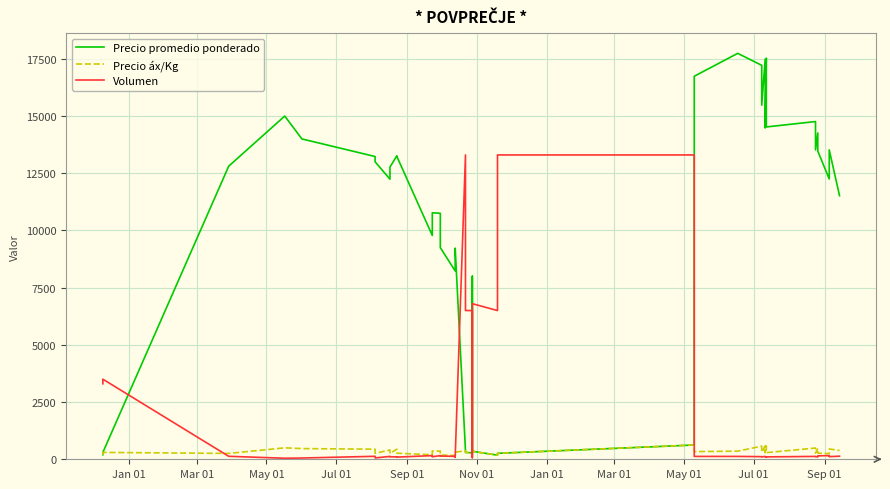

Reading left to right, what are all the values shown in this chart?

Precio promedio ponderado: 200	300	12808	15000	14000	13231	13000	12240	12773	13262	13237	9781	10773	10750	9250	8231	9229	375	300	280	8000	350	180	260	624	16740	17740	17217	15476	17480	14478	17529	14524	14760	13522	14262	13467	12250	13522	11519
Precio áx/Kg: 200	300	256	500	467	441	260	408	255	442	265	196	359	358	185	165	308	375	300	280	267	350	180	260	624	335	355	574	310	583	290	584	290	492	270	475	269	245	451	384
Volumen: 3300	3500	130	45	55	130	60	125	110	105	95	160	110	160	140	130	83	13300	6500	6500	70	6800	6500	13300	13300	125	125	115	105	125	115	85	105	125	115	105	150	160	115	135